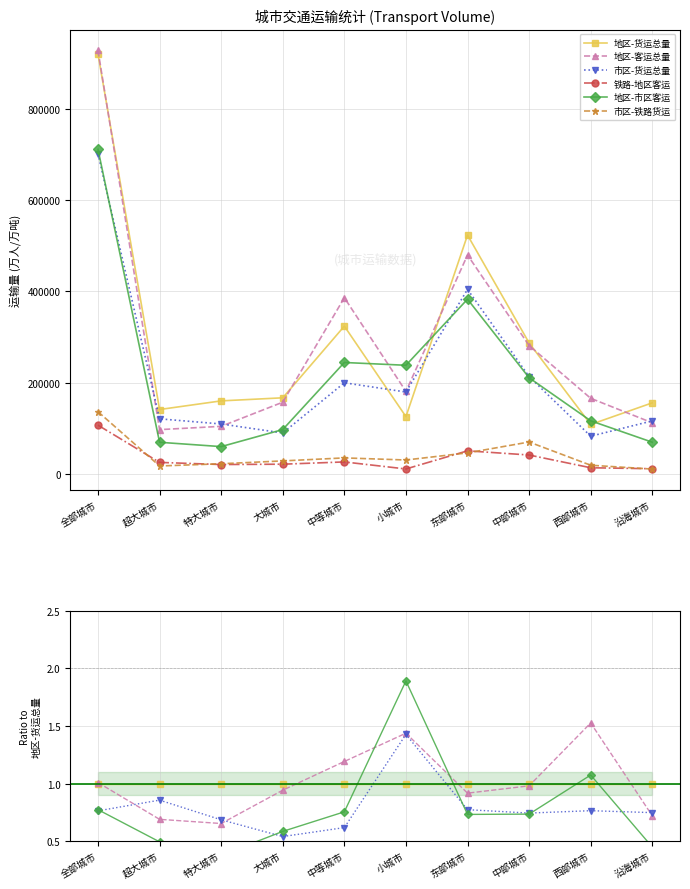

Which label corresponds to the smallest value in the chart?

沿海城市